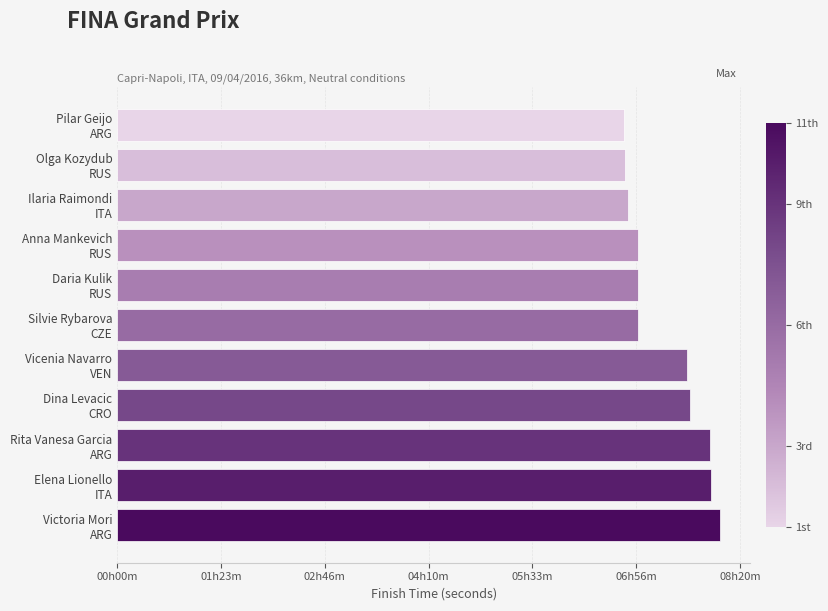

What is the sum of all values?

289921